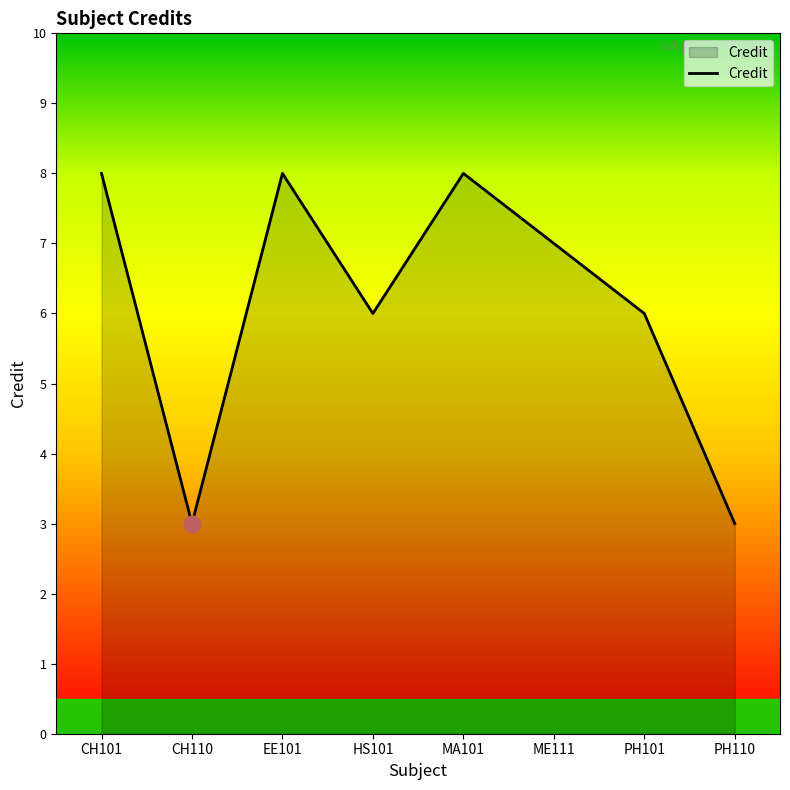

At which category does the data reach its first local peak?

EE101